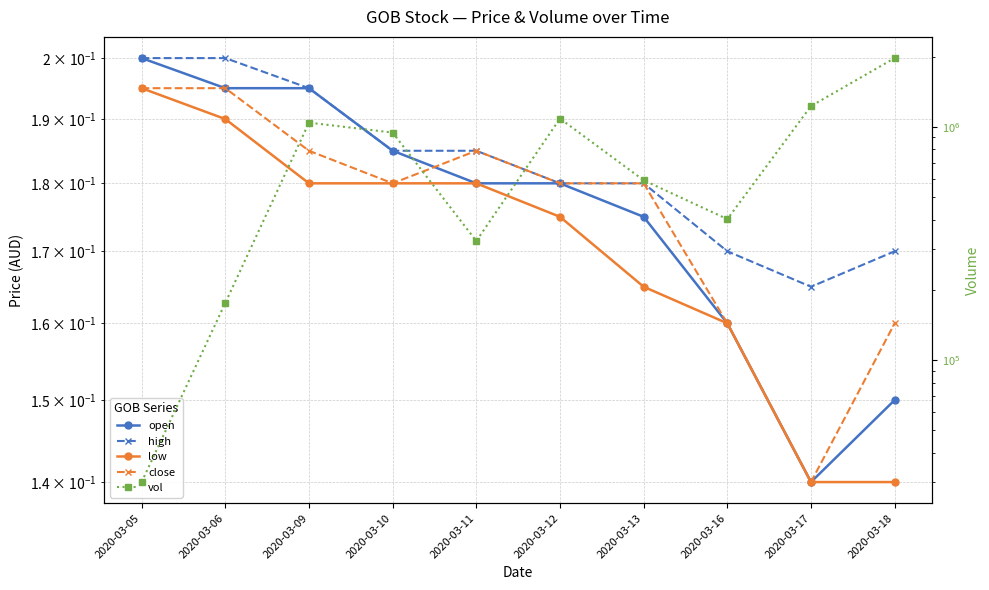

How many lines are shown in the chart?

5